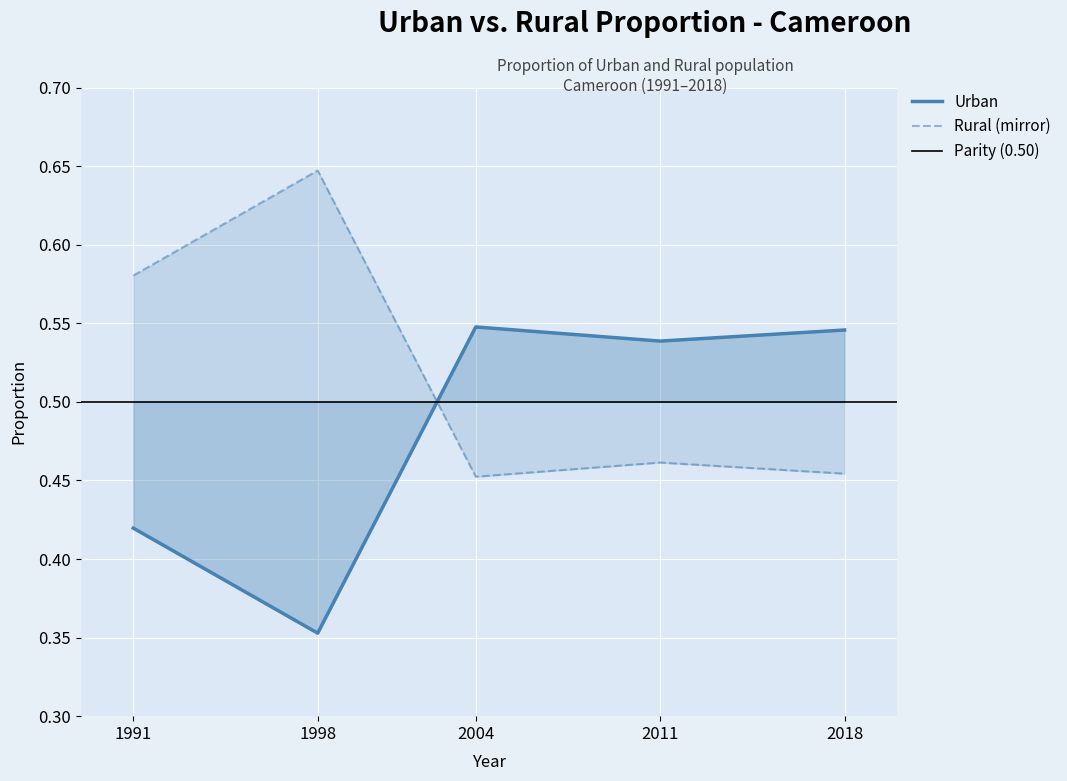

At how many categories does at least one series exceed 0?

5